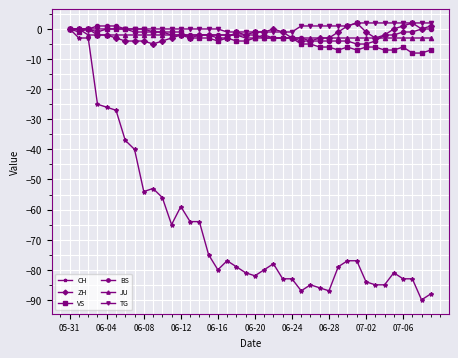

At how many categories does at least one series exceed -48?

40